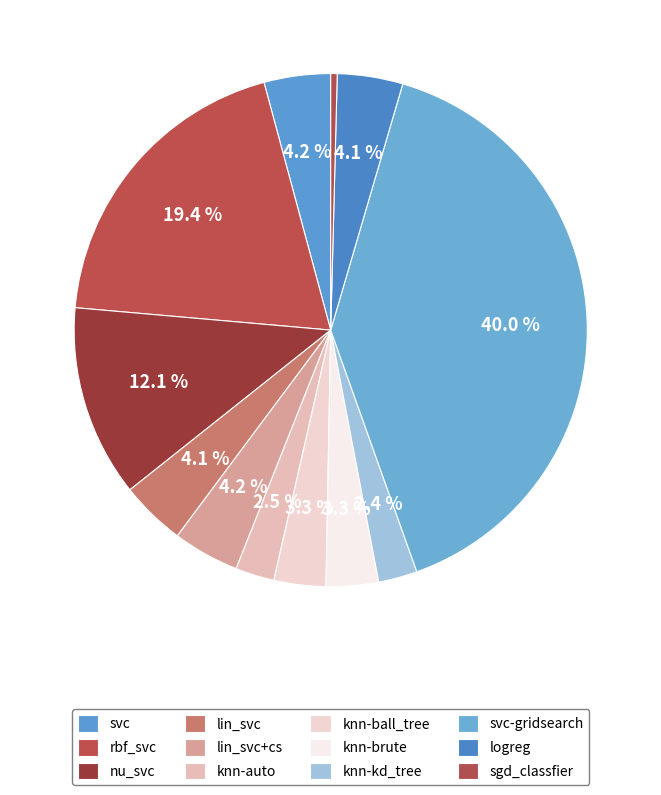

Which slice is the smallest?

sgd_classfier